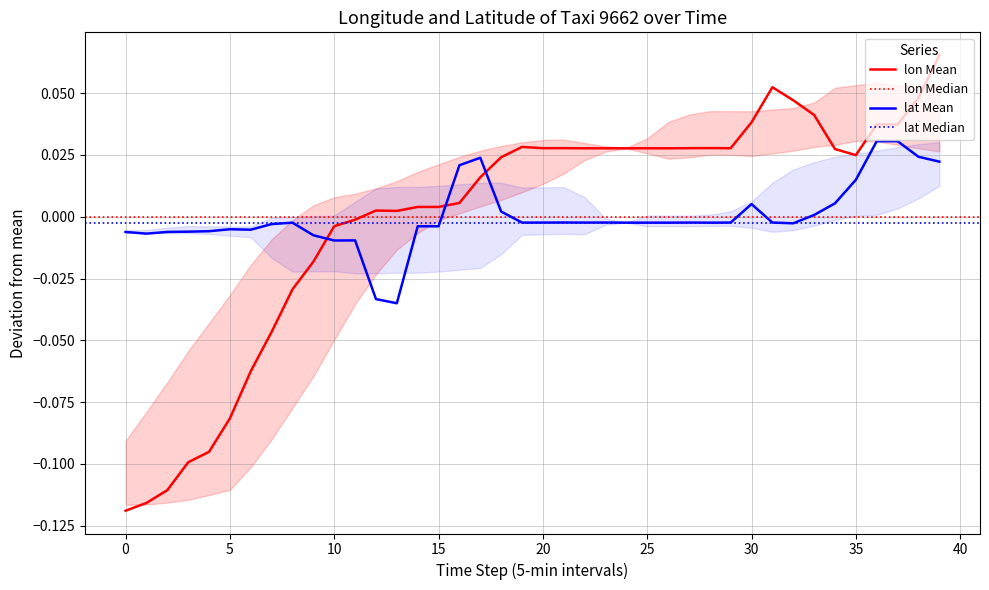

Which series has the largest range (max minus min)?

lon